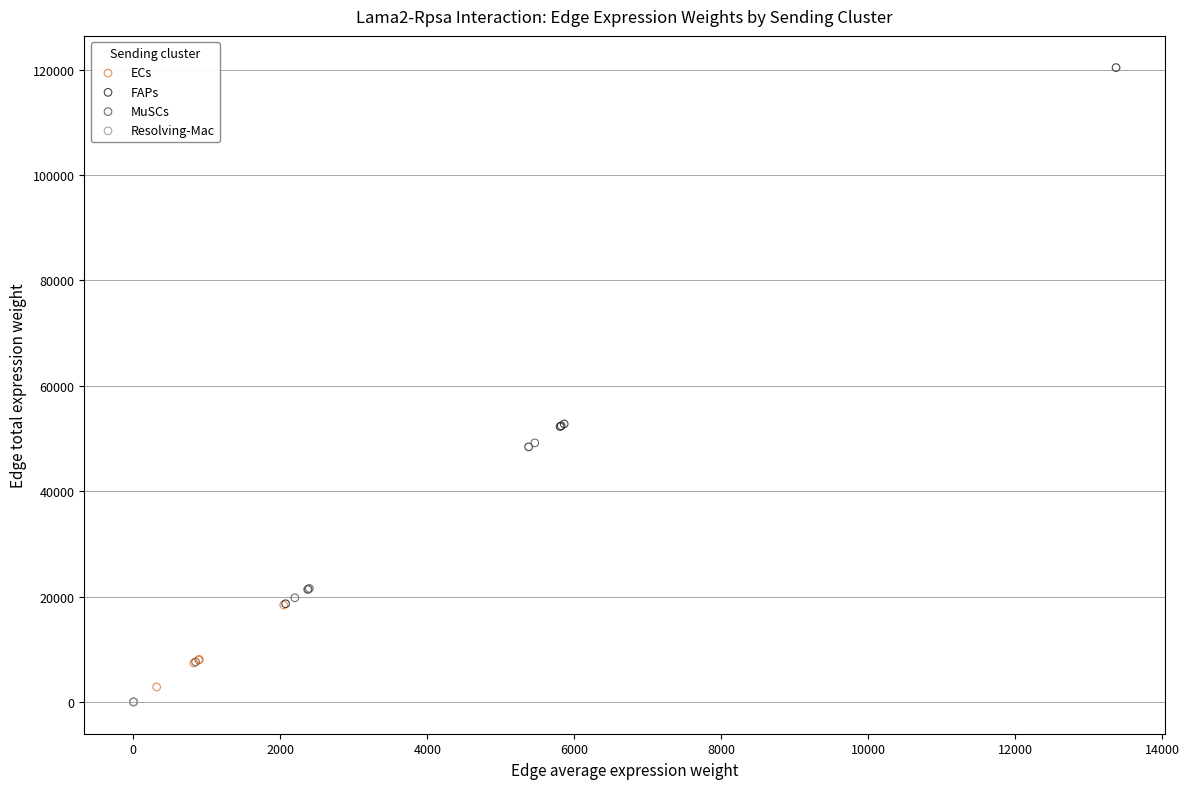

Which series contains the highest Y value?

FAPs